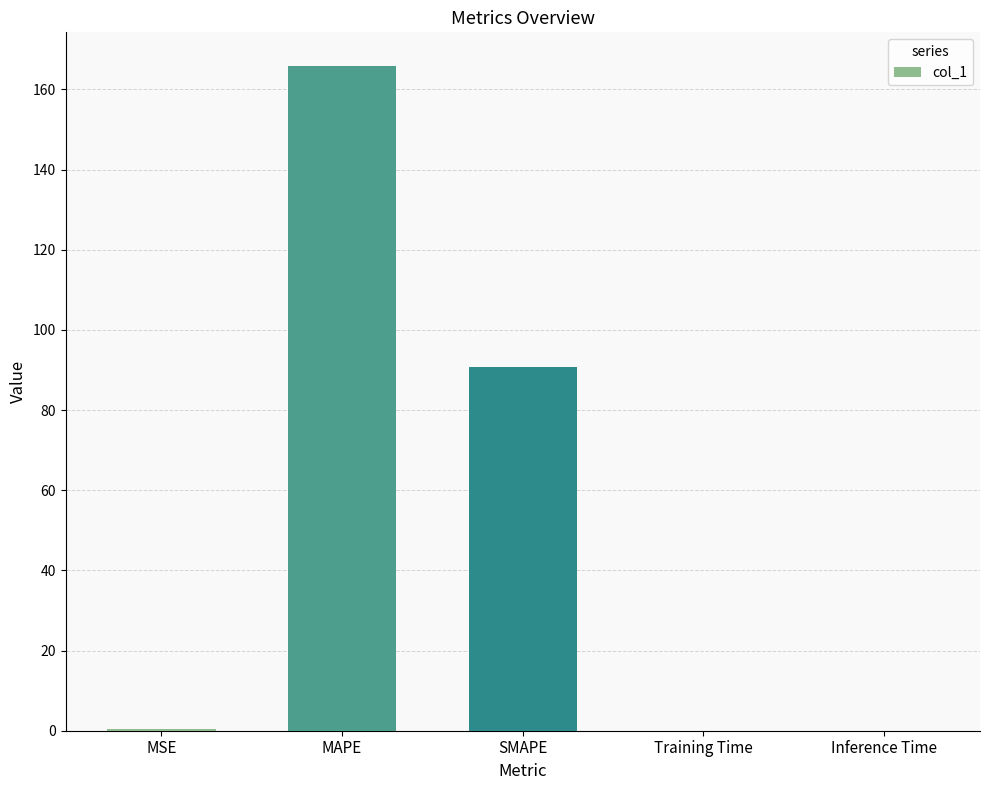

At which category does the chart reach its peak across all series?

MAPE